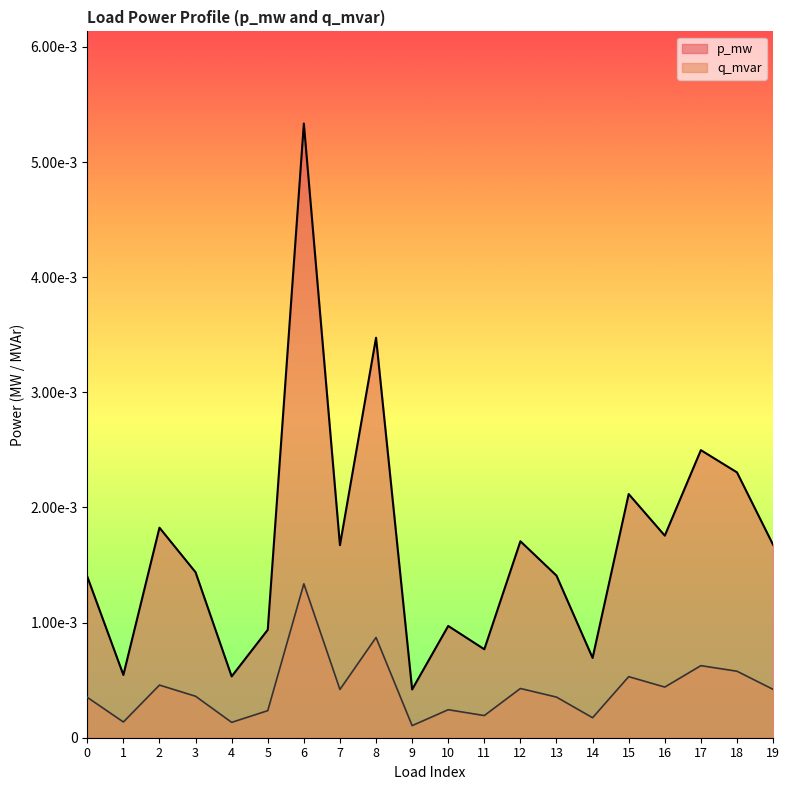

Which label corresponds to the smallest value in the chart?

9